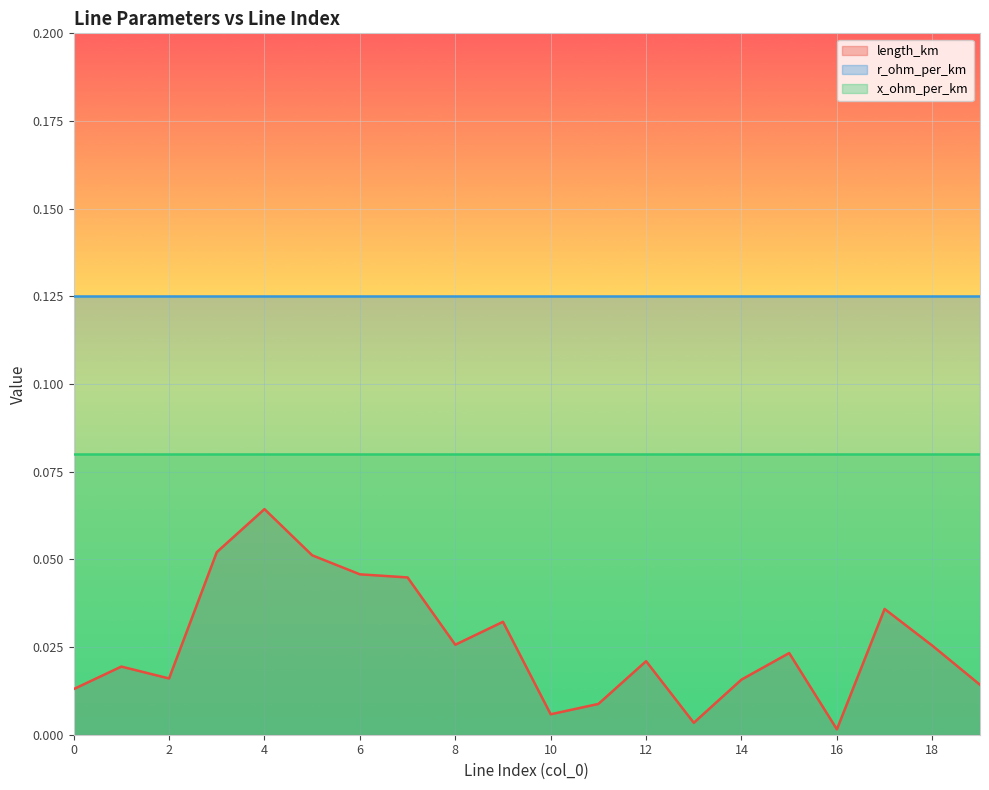

Which series has the largest total across all categories?

r_ohm_per_km